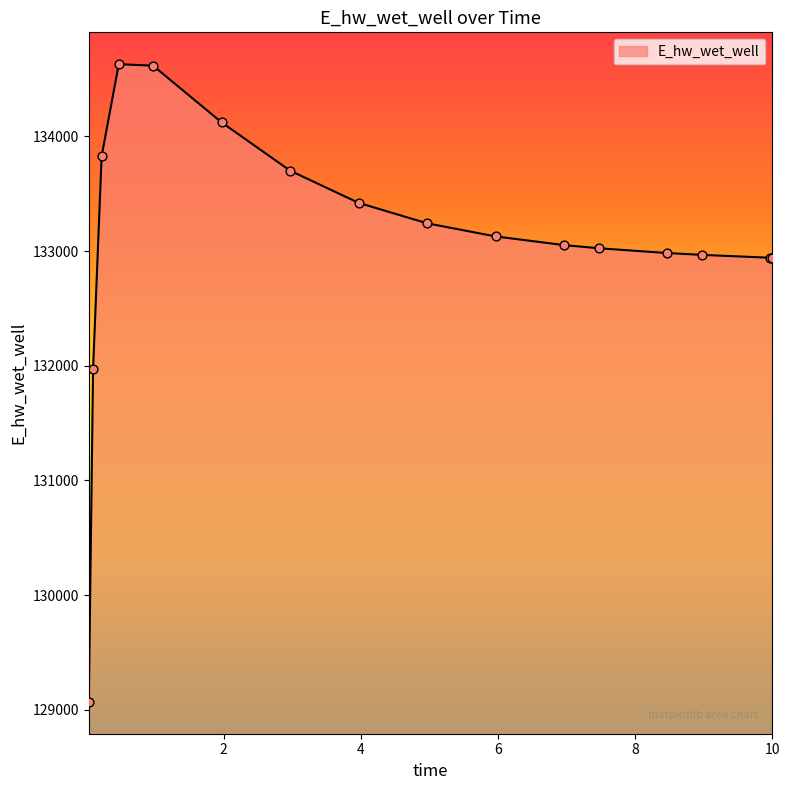

What is the minimum value shown in the chart?

129070.4